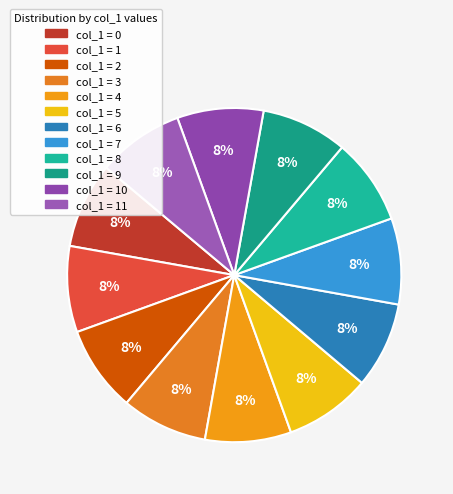

Is there any slice that represents more than half of the pie?

No